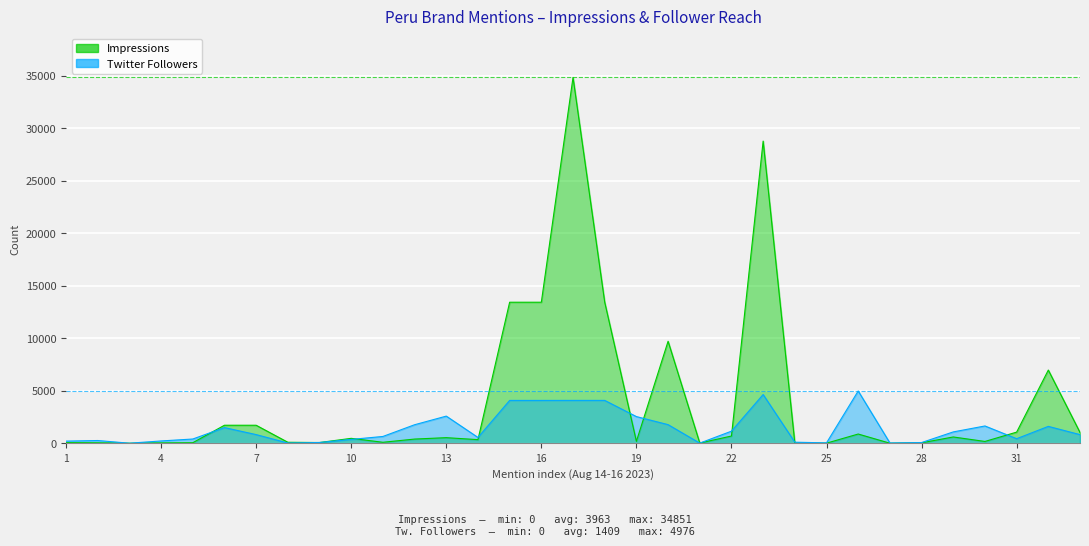

What is the average value of the Twitter Followers series?

1409